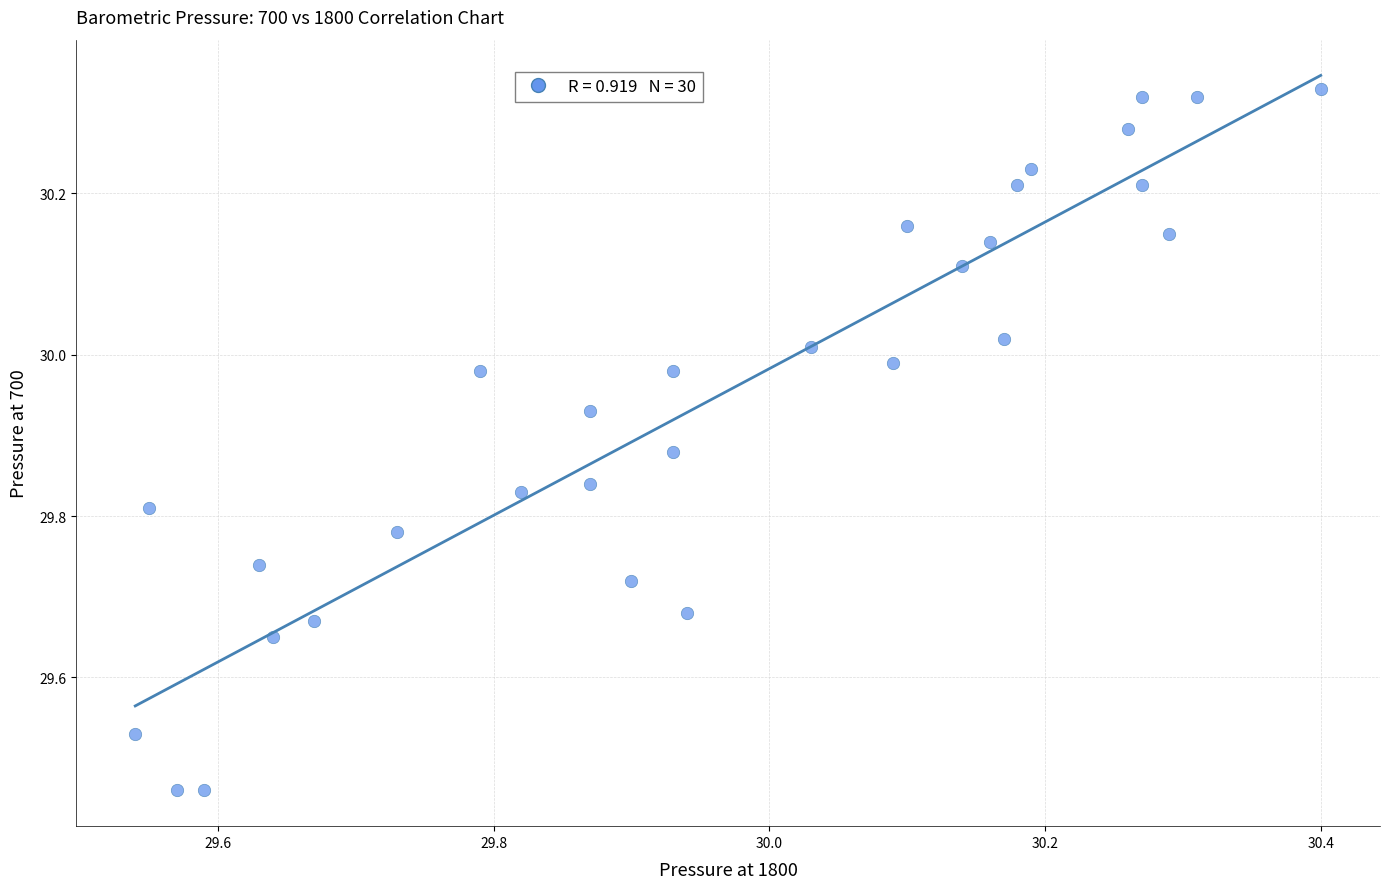

What is the range of X values (max minus min)?

0.9